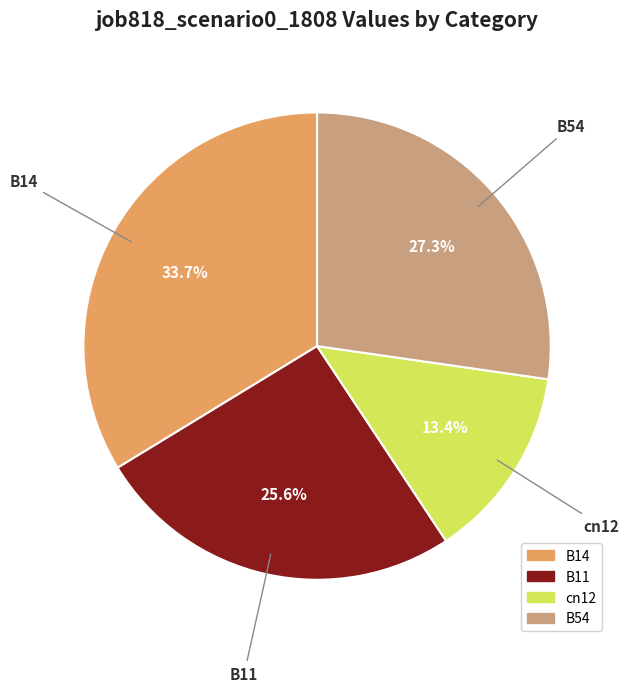

Between cn12 and B14, which is larger?

B14